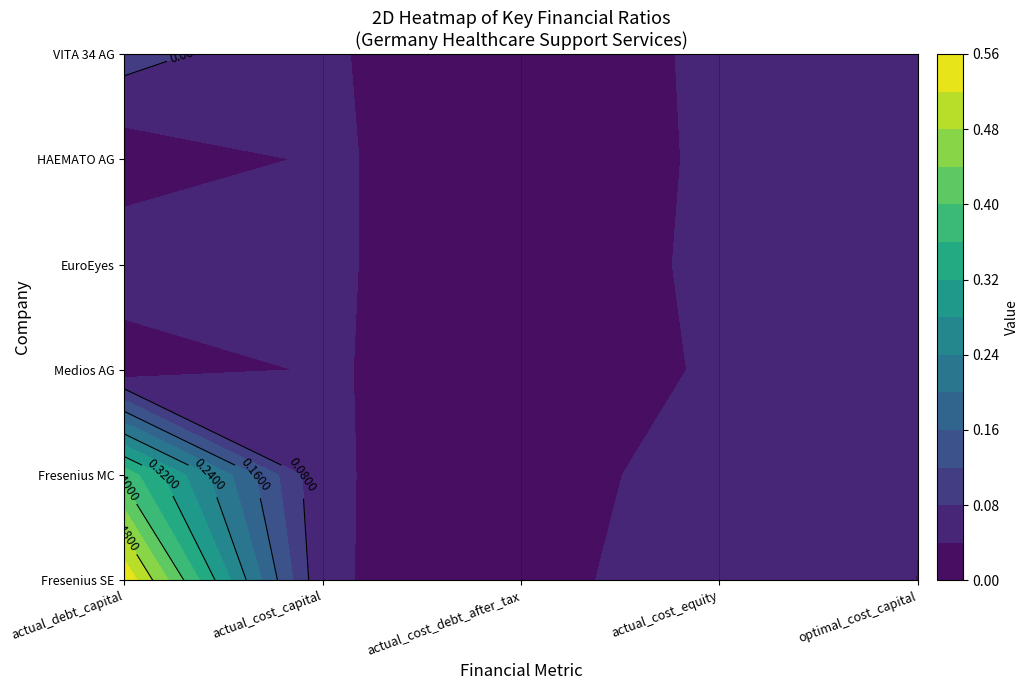

What is the sum of all Fresenius MC values?

0.5